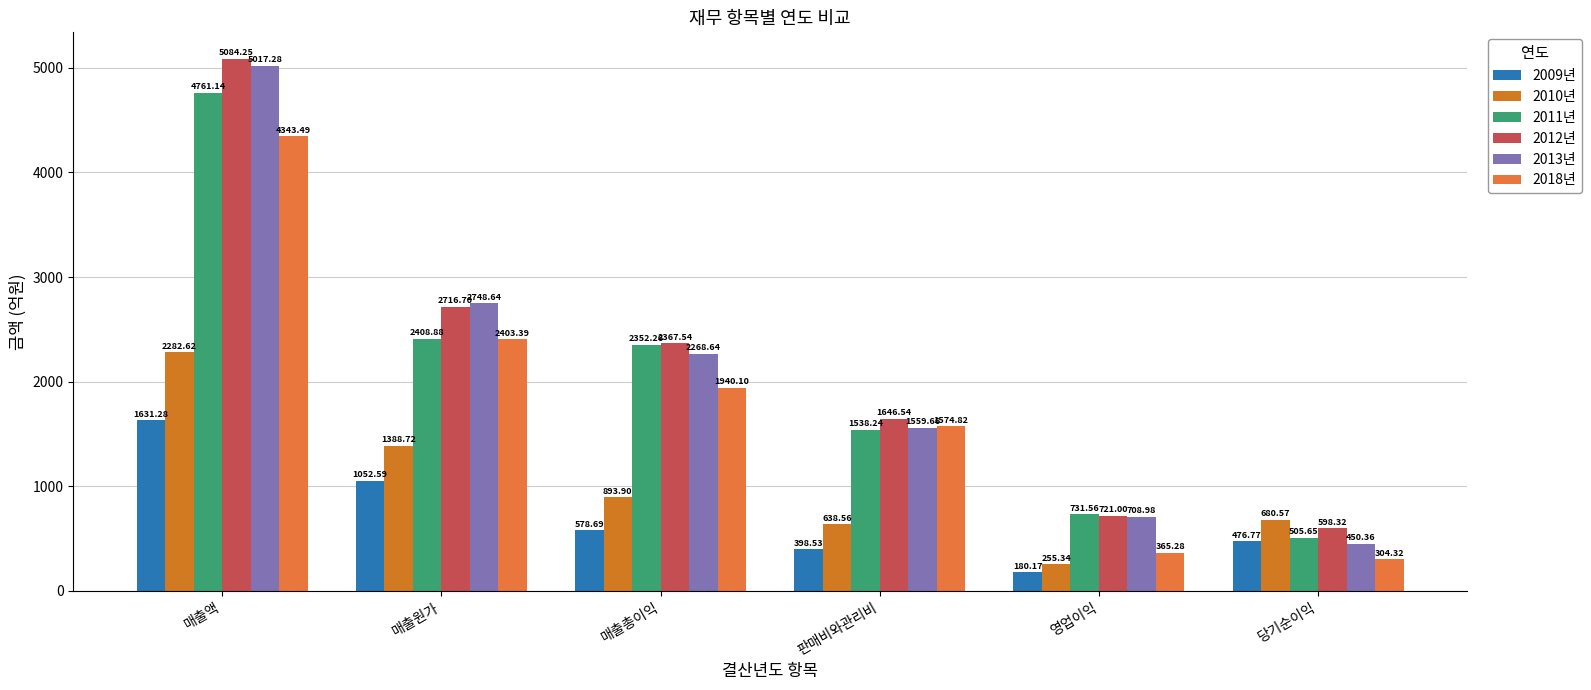

What is the difference between the 2018년 values at 당기순이익 and 매출원가?

2099.1